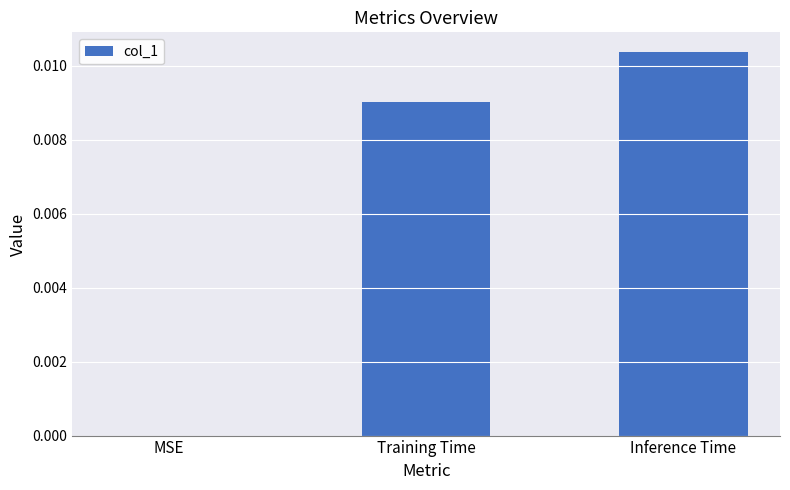

Where is the data nearest to the value 0?

MSE